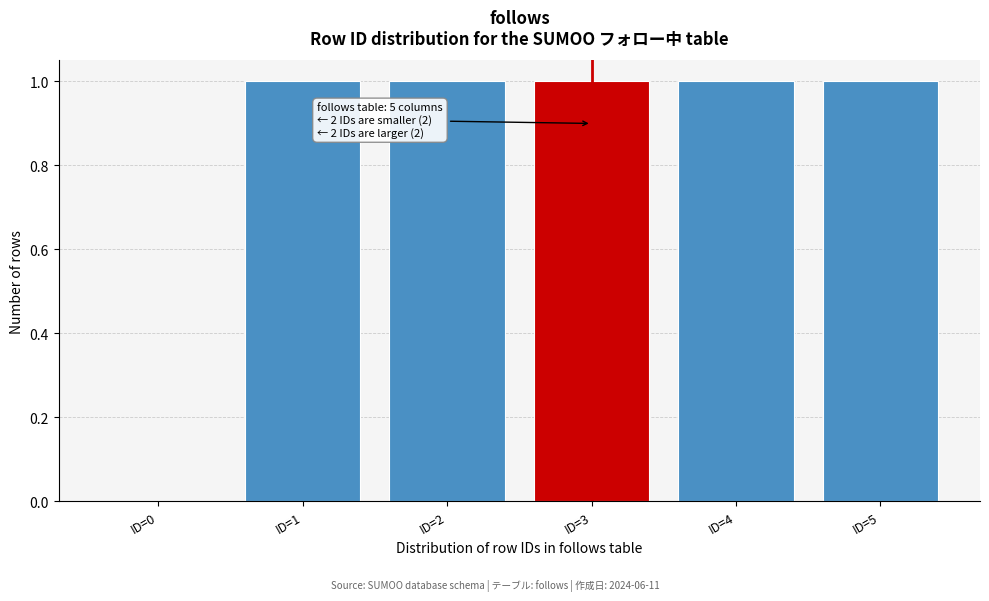

Reading left to right, transcribe all the data shown in this chart.

ID=0=0	ID=1=1	ID=2=1	ID=3=1	ID=4=1	ID=5=1